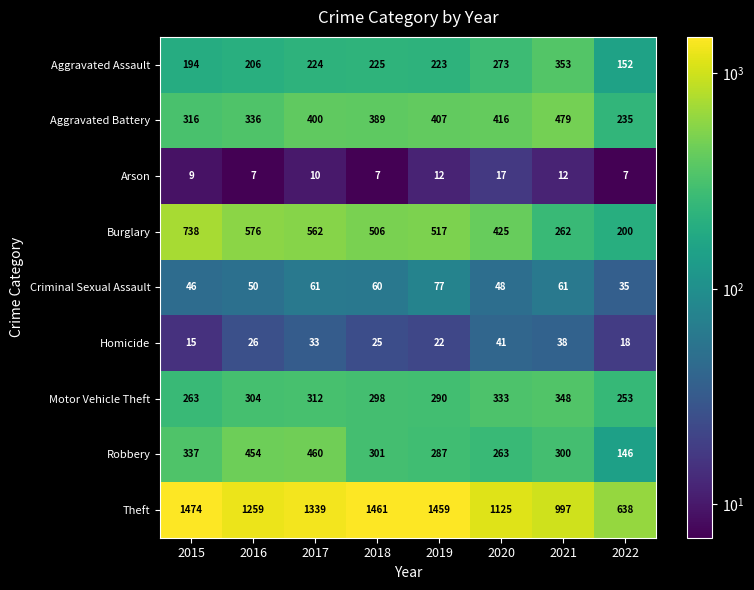

At which label does Theft first exceed 1339?

2015